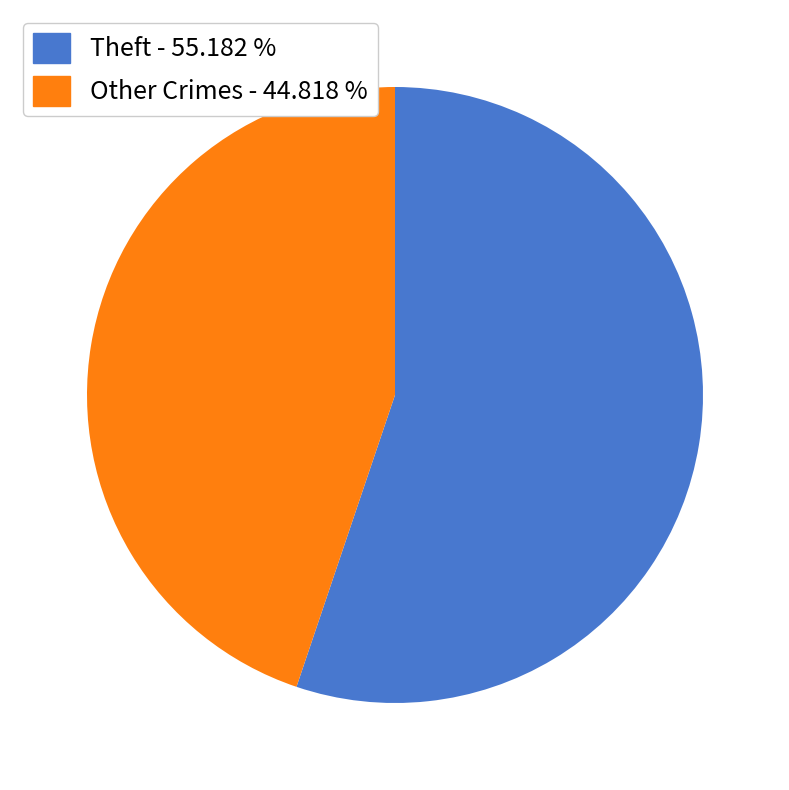

Between Other Crimes - 44.818 % and Theft - 55.182 %, which is larger?

Theft - 55.182 %